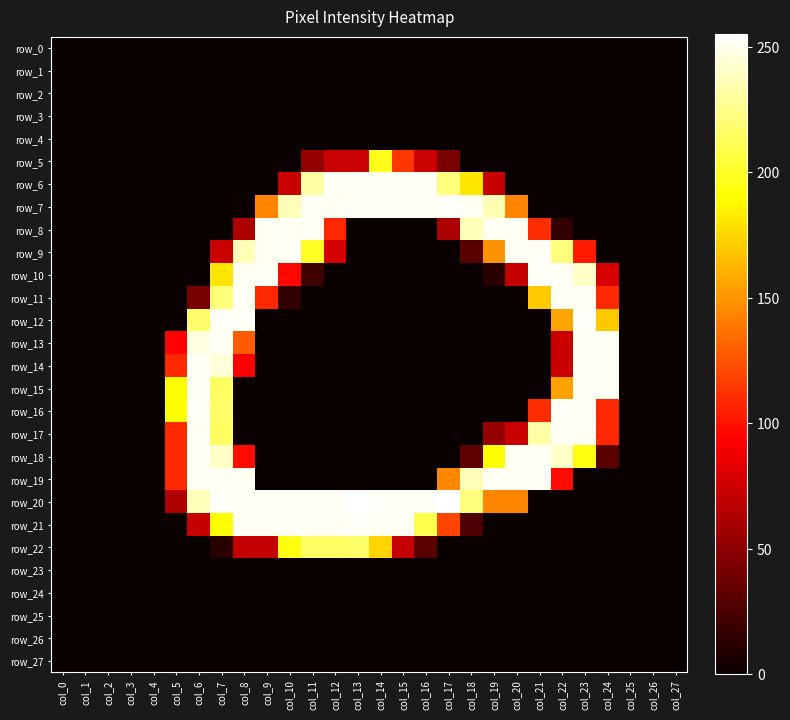

True or false: row_4 has a value of 0 at col_12.

True